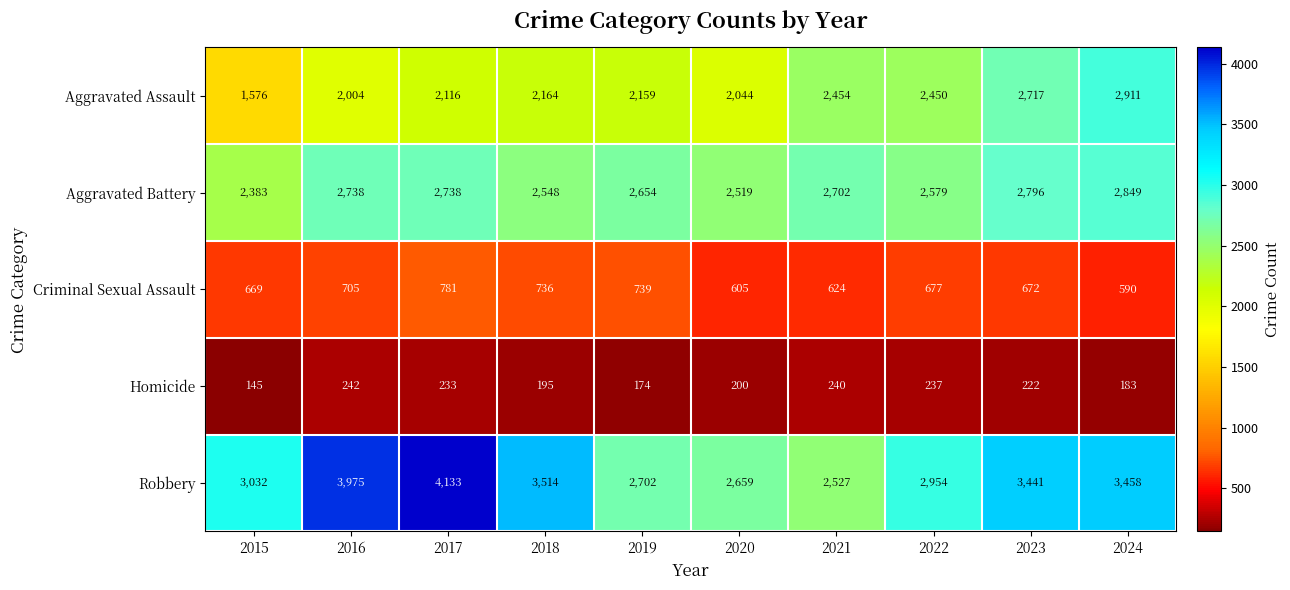

What is the spread (max minus min) of values at 2016?

3733